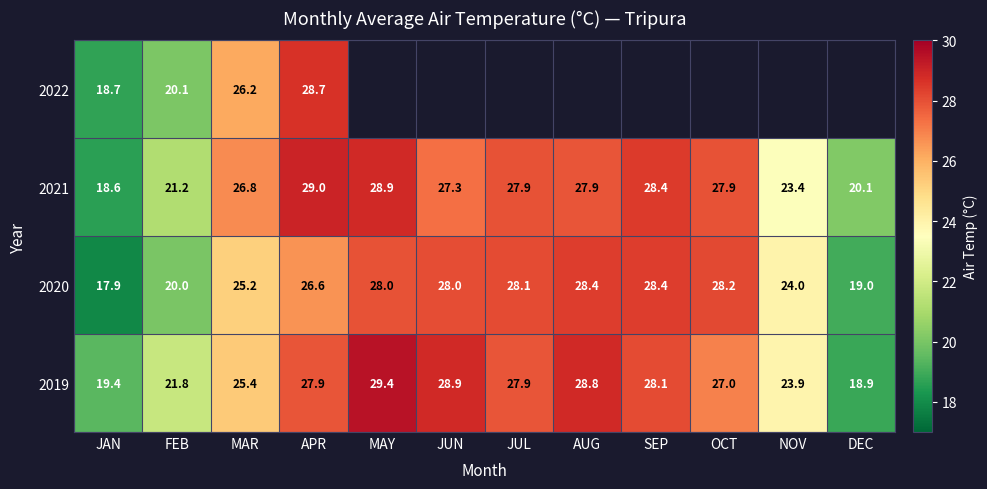

True or false: 2020 has a value of 28.2 at OCT.

True